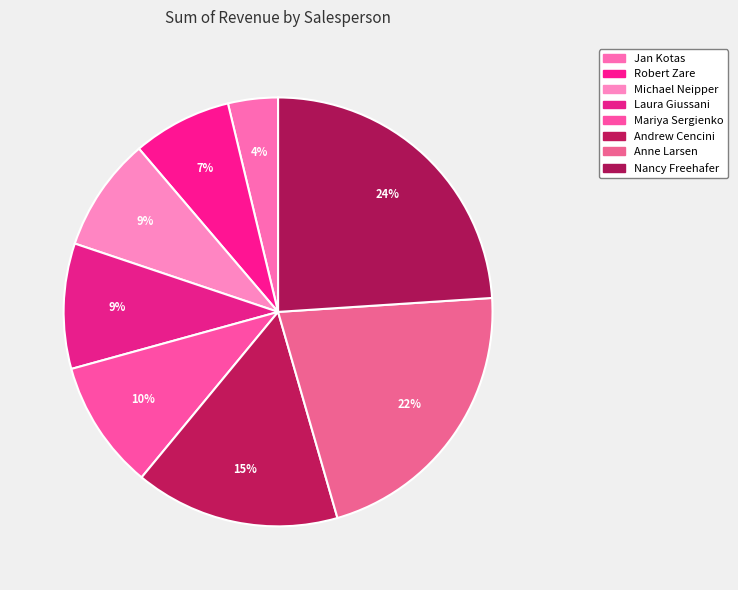

Which slice is the largest?

Nancy Freehafer